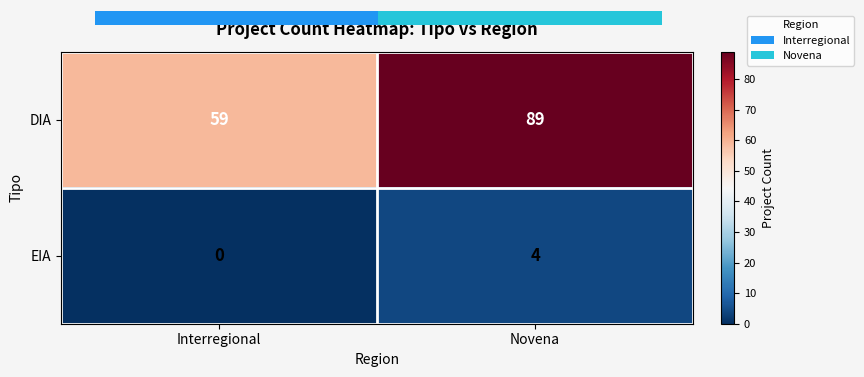

How many EIA values are between 0 and 4?

2